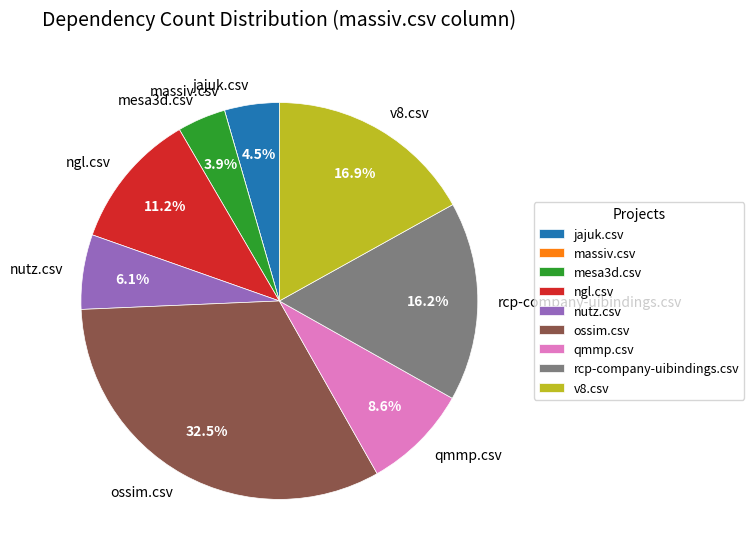

Does any single category account for the majority?

No